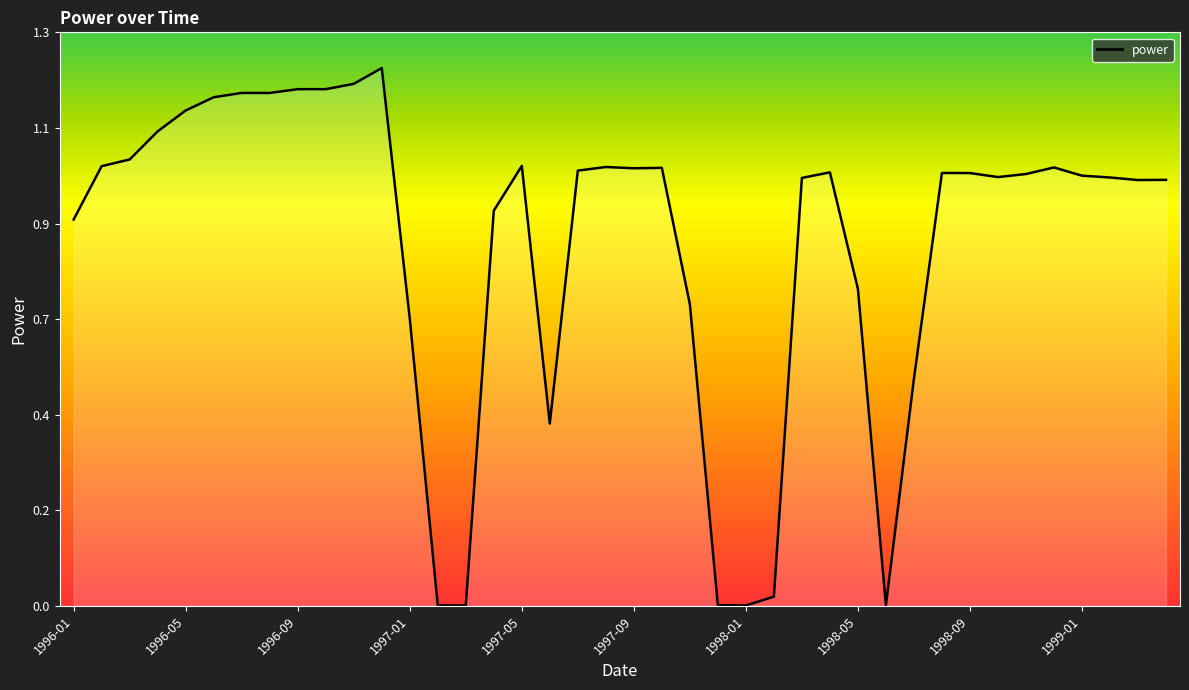

True or false: the data shows 0.5 at 30.

True